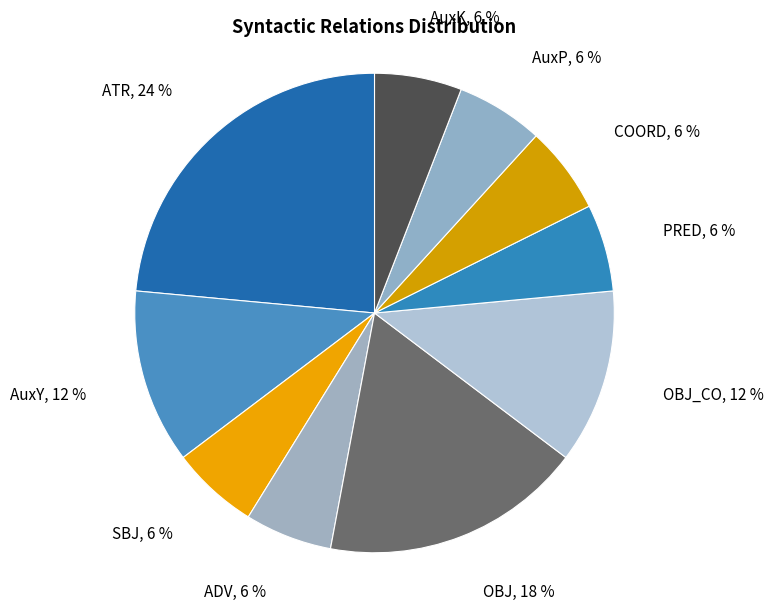

To the nearest percent, what portion does COORD represent?

6%